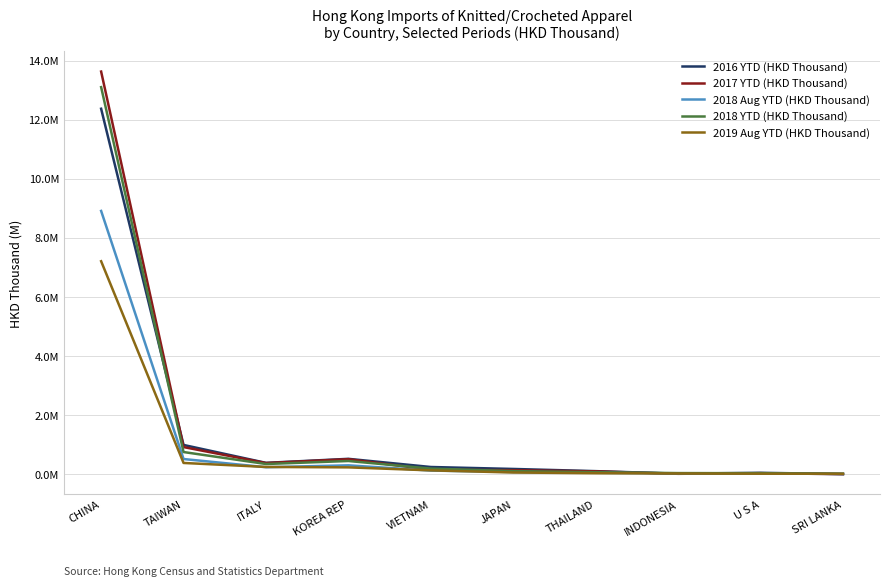

What value does the 2018 YTD (HKD Thousand) series have at JAPAN?

105405.9